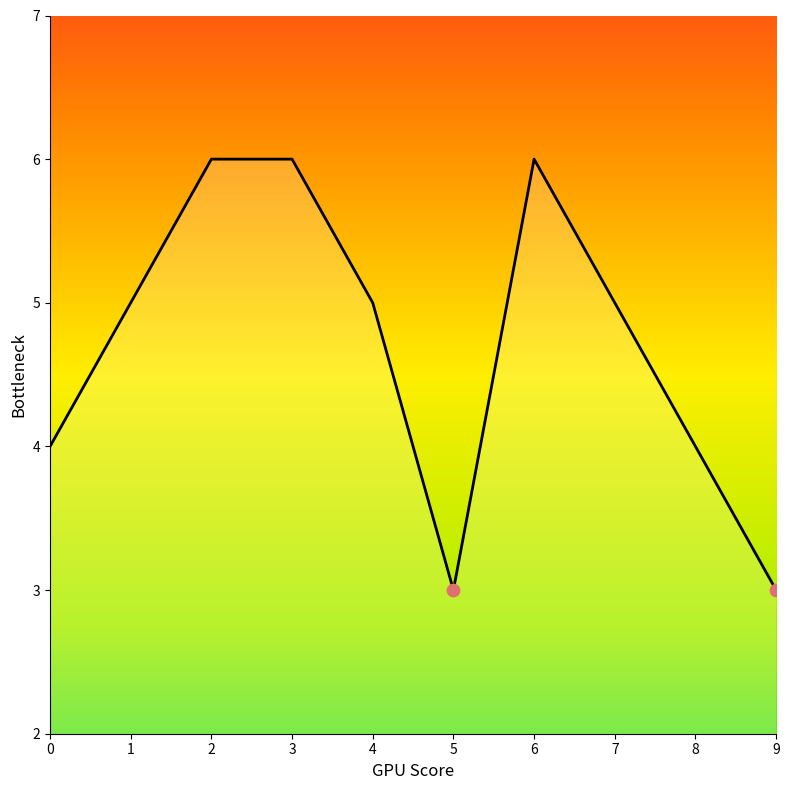

Between 7 and 3, which is larger?

3